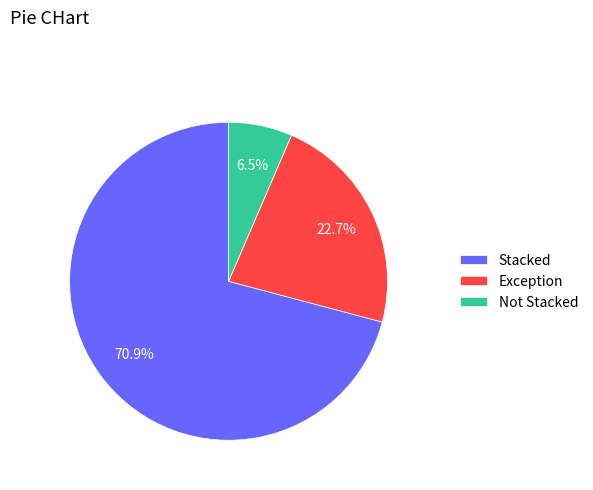

Approximately how many times larger is the value at Exception compared to Stacked?

0.3